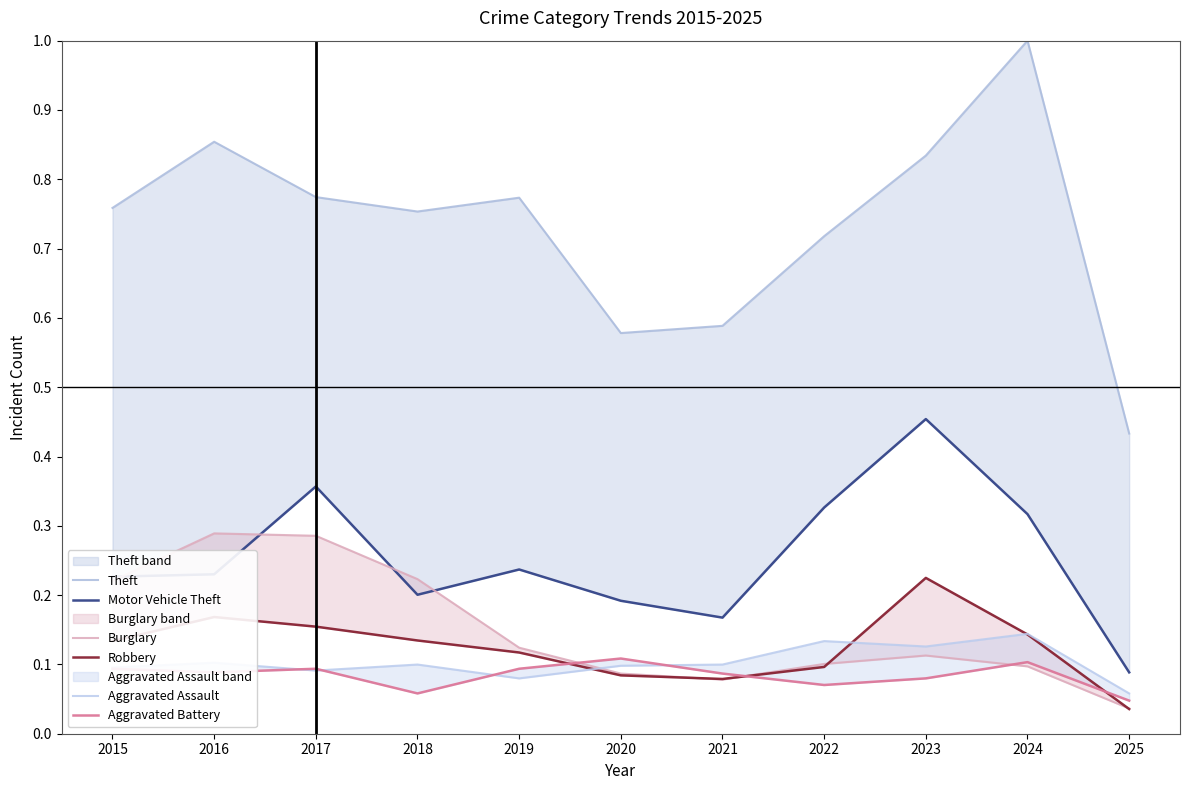

In Aggravated Assault, how many points are lower than both neighbors (excluding endpoints)?

3